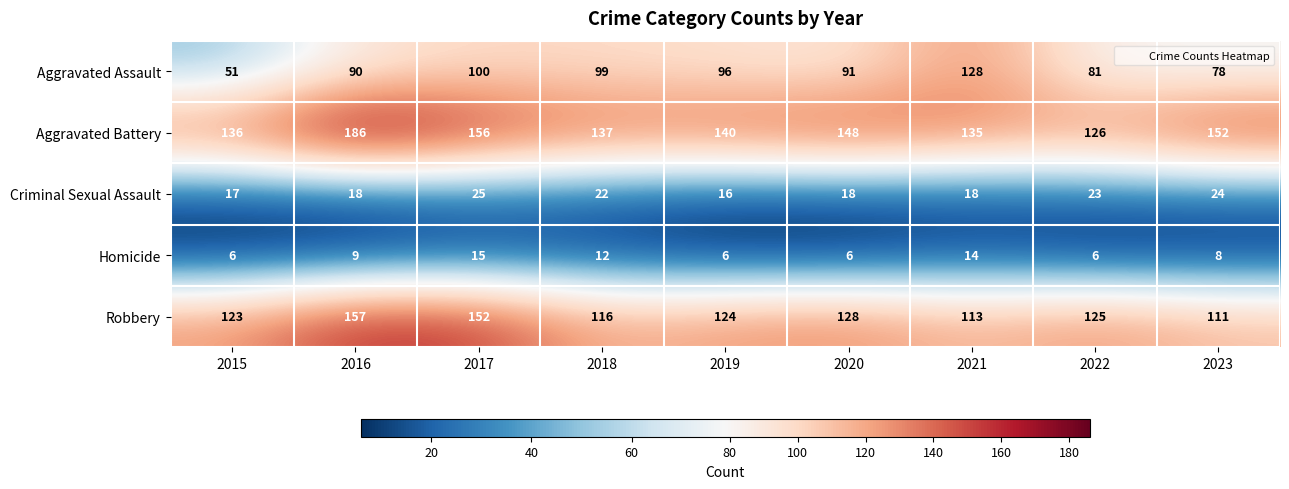

What is the spread (max minus min) of values at 2019?

134